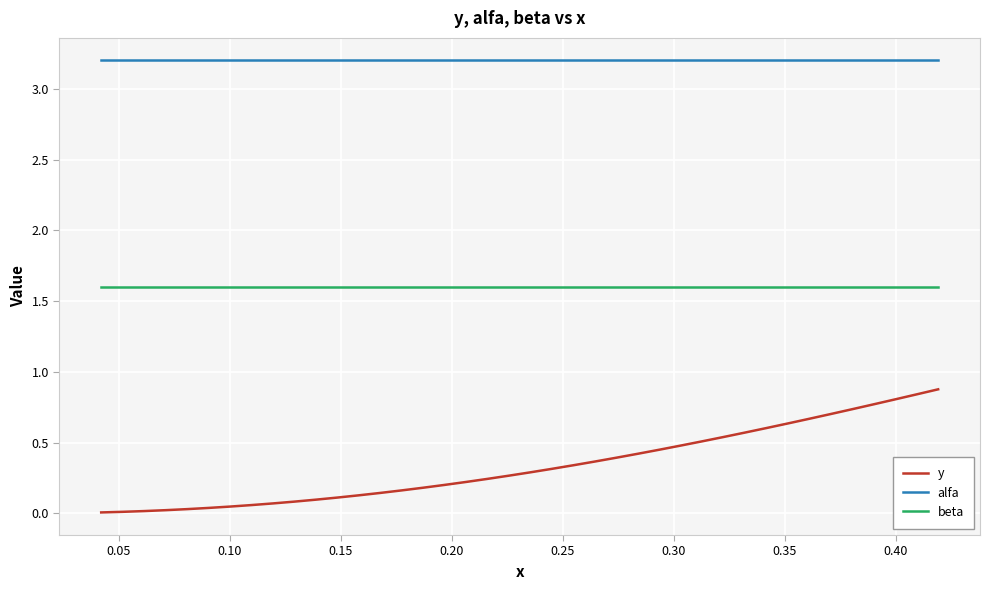

What is the highest value of the y series?

0.9